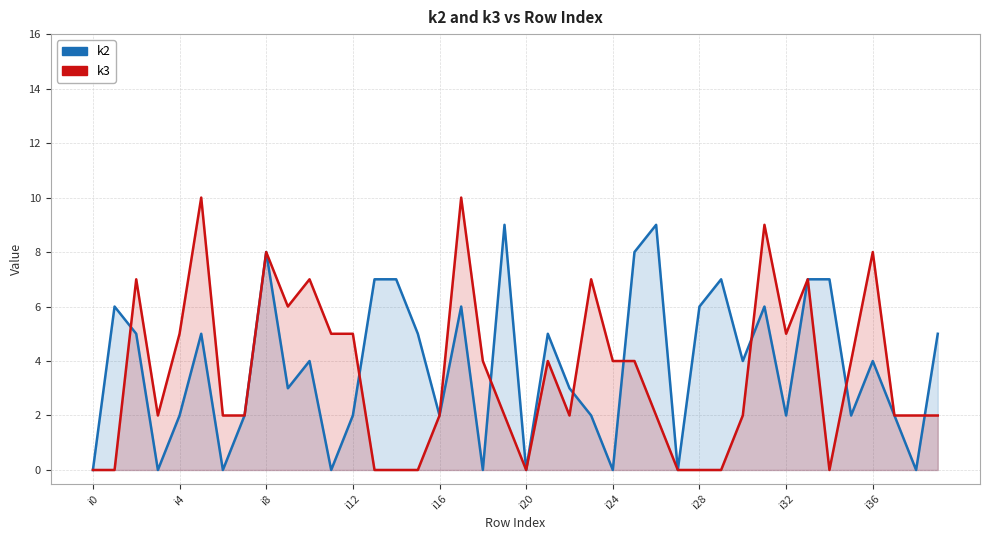

Is it true that k2 equals 4 at 10?

True